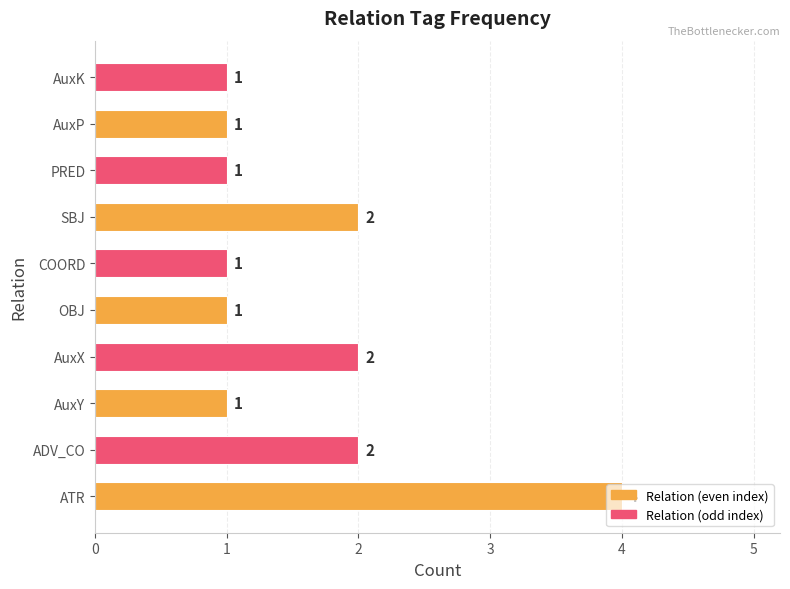

Are the bars horizontal?

Yes